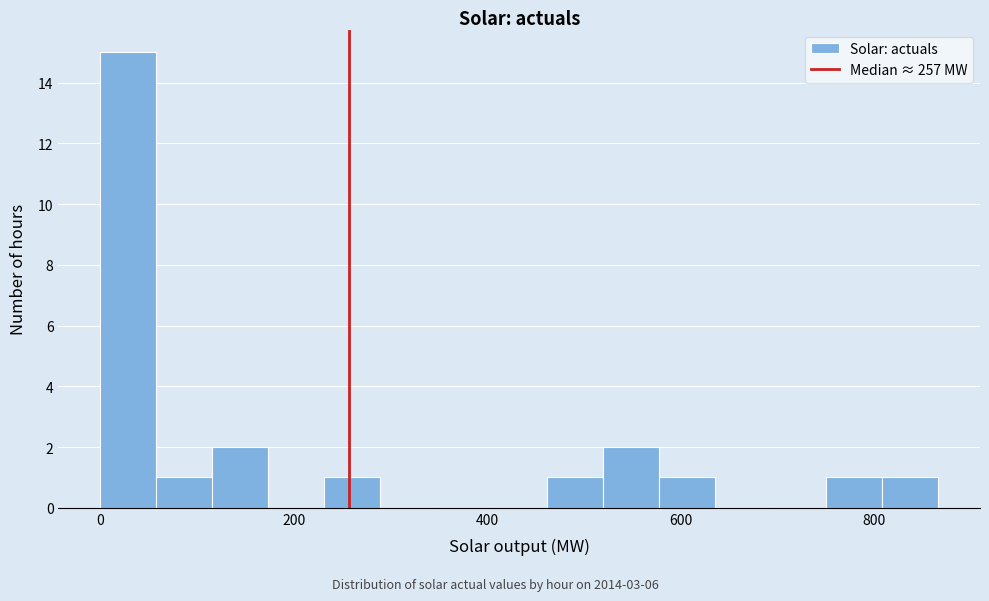

Around what value on the x-axis is the tallest bar? Give the approximate position of its centre, as read against the axis.

20